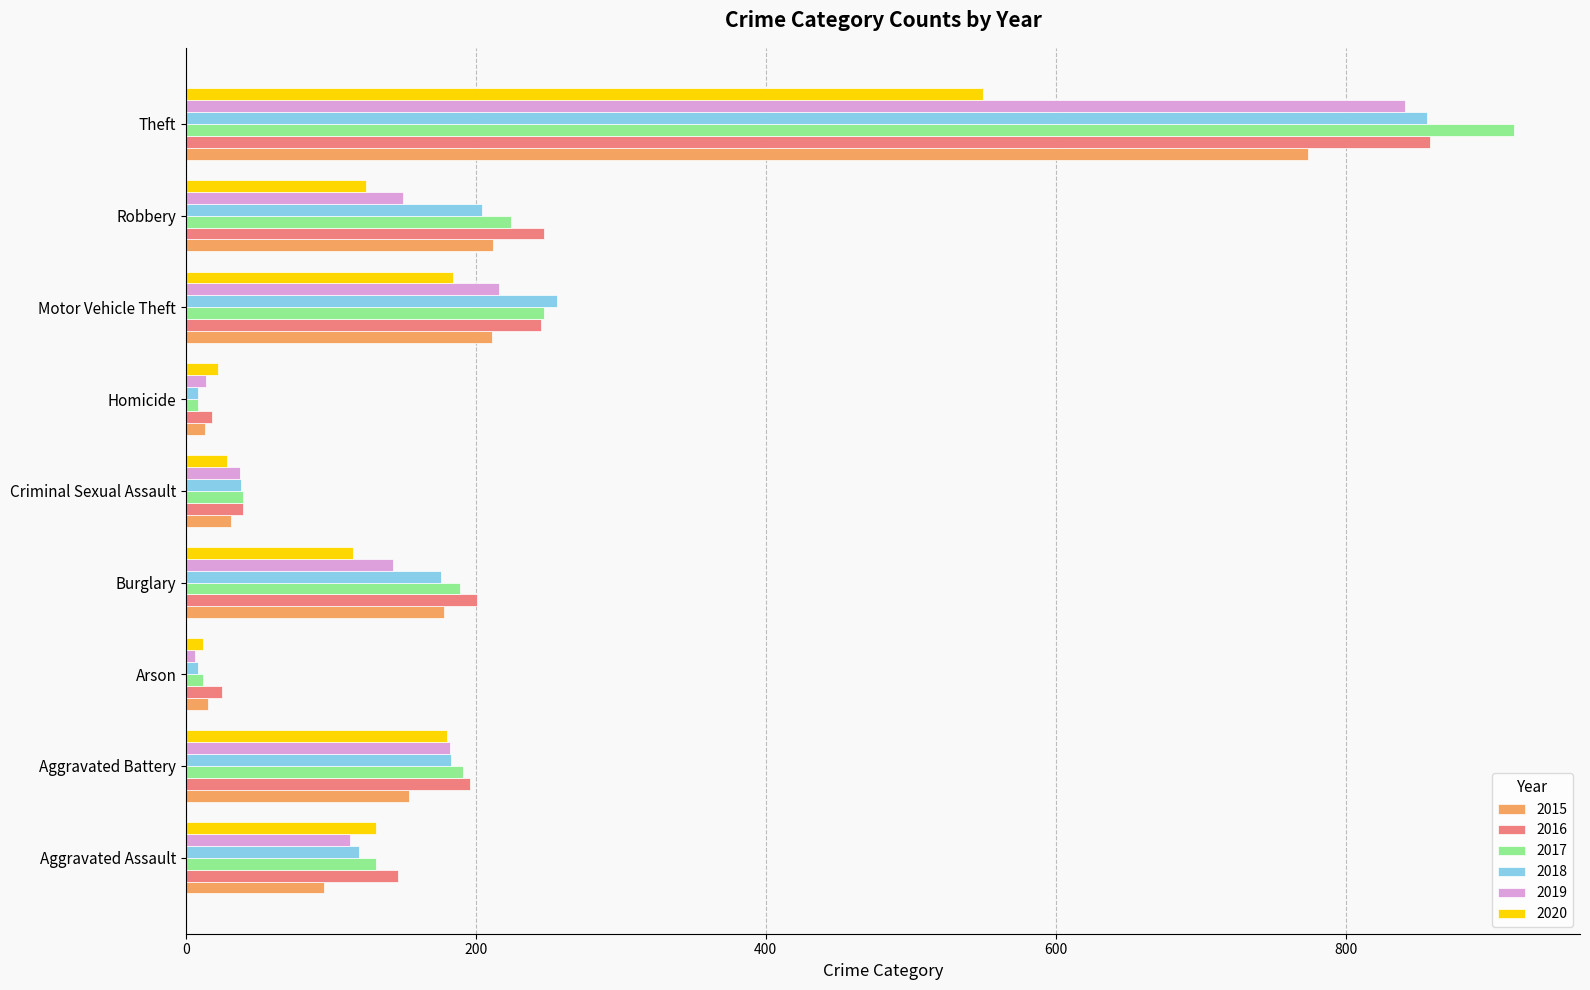

How many data points in 2019 are less than 143?

4